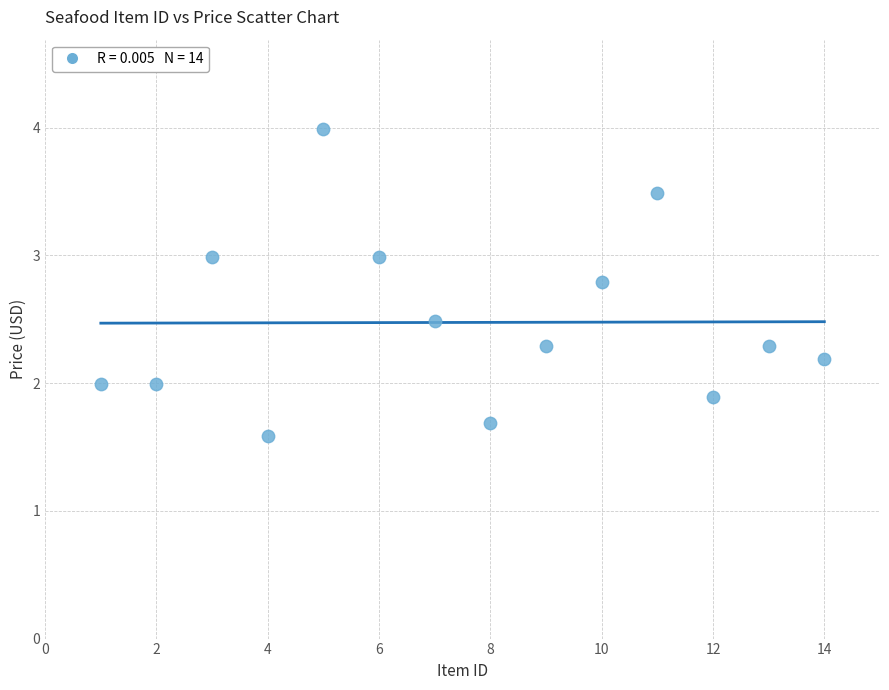

What is the range of X values (max minus min)?

13.0